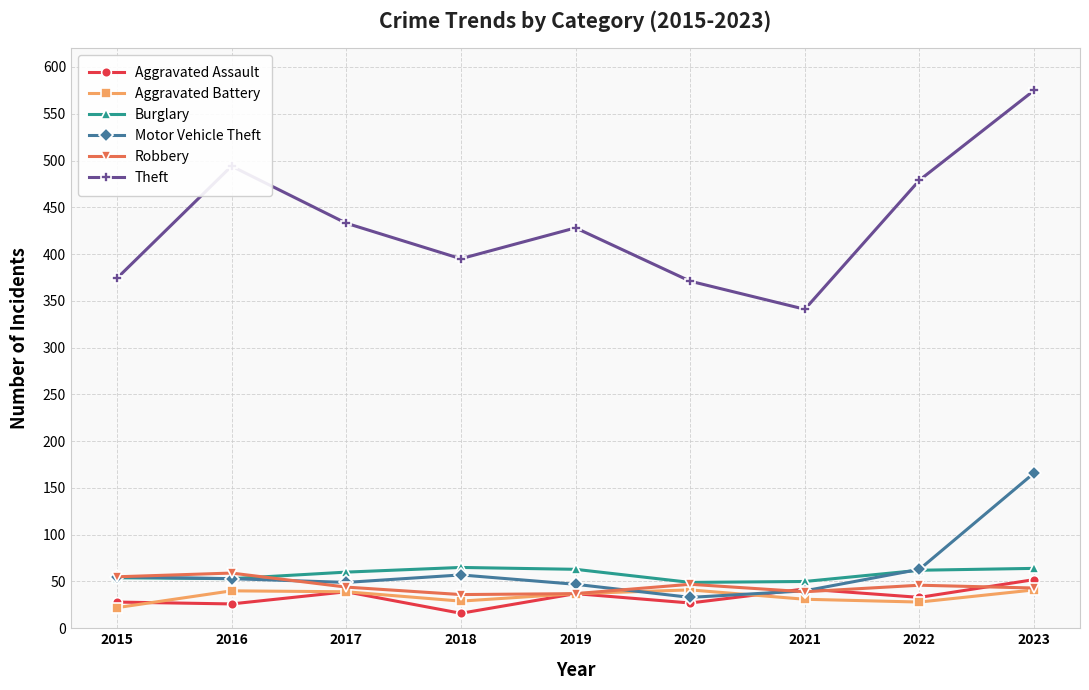

What is the value of the Burglary point at the 2nd from the left?

53